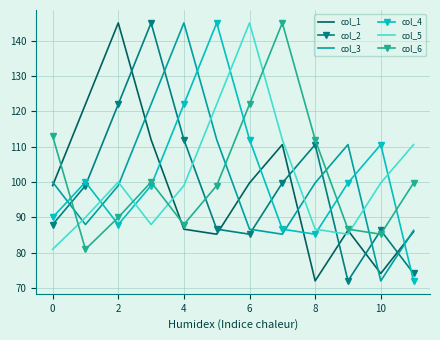

What is the smallest value displayed?

72.1